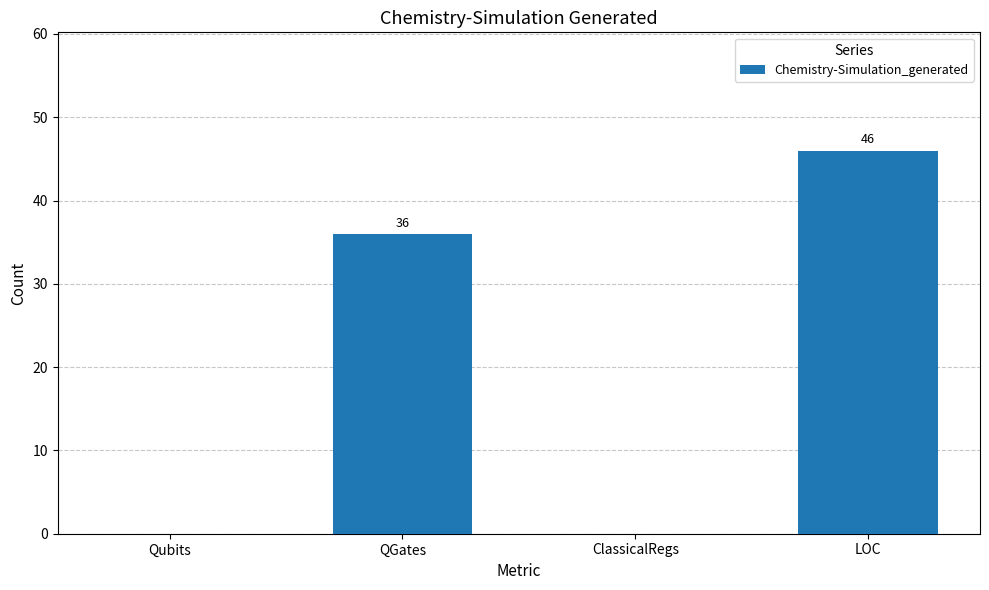

Reading left to right, transcribe all the data shown in this chart.

0	36	0	46